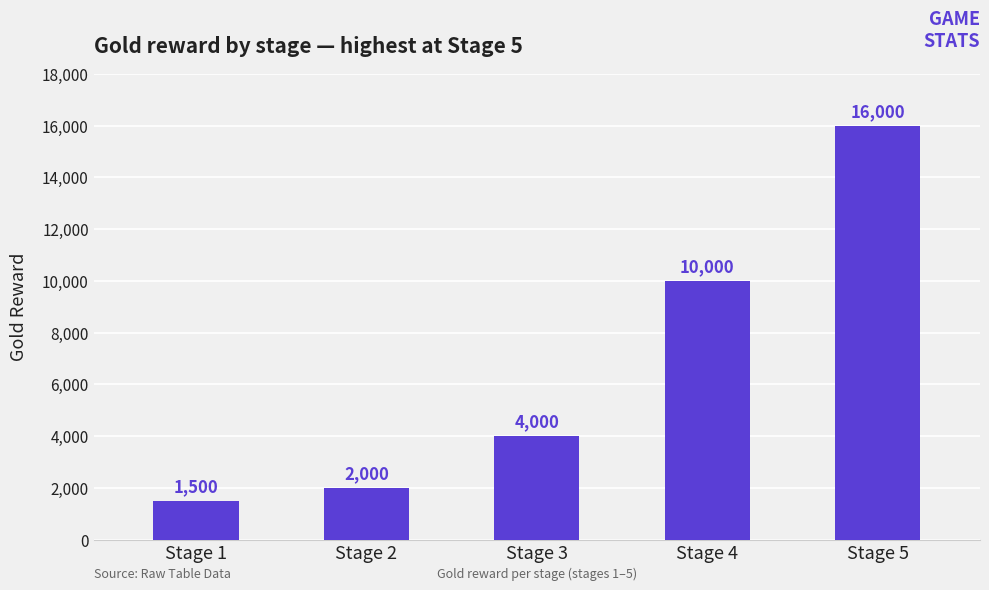

Count the number of categories in the chart.

5